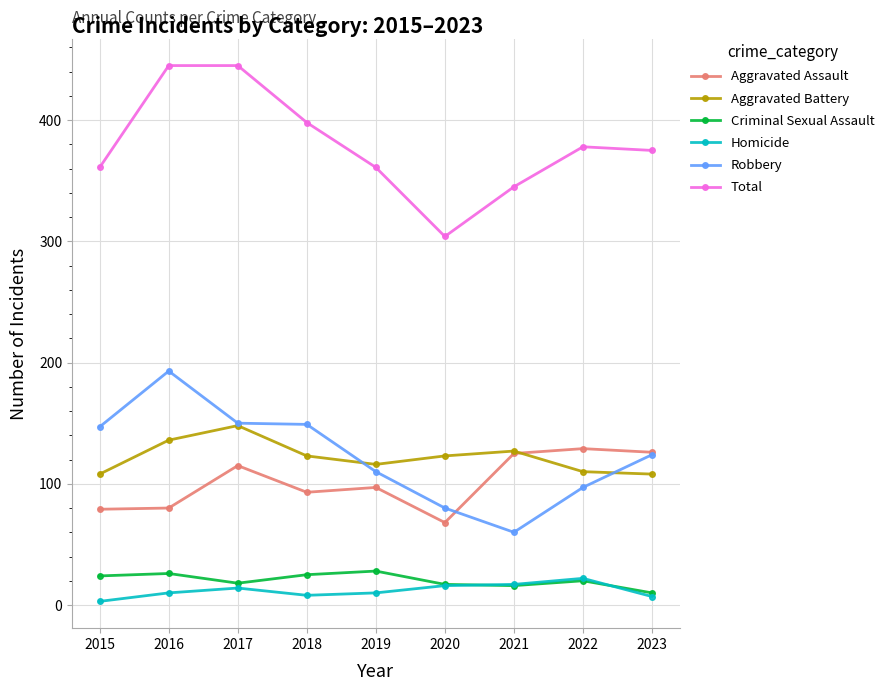

Which series changed the most between 2015 and 2020?

Robbery